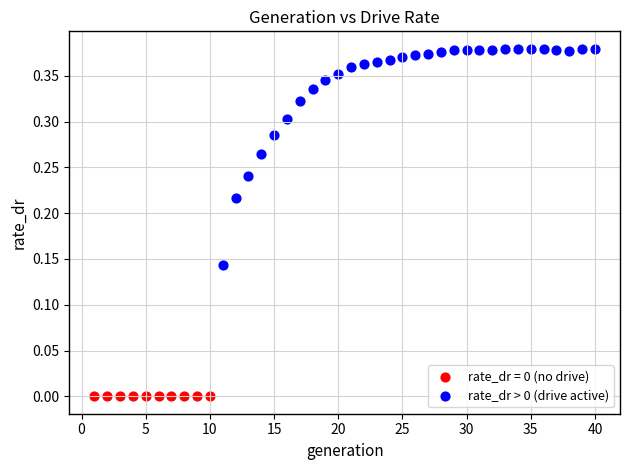

Which series reaches the minimum Y coordinate?

rate_dr = 0 (no drive)